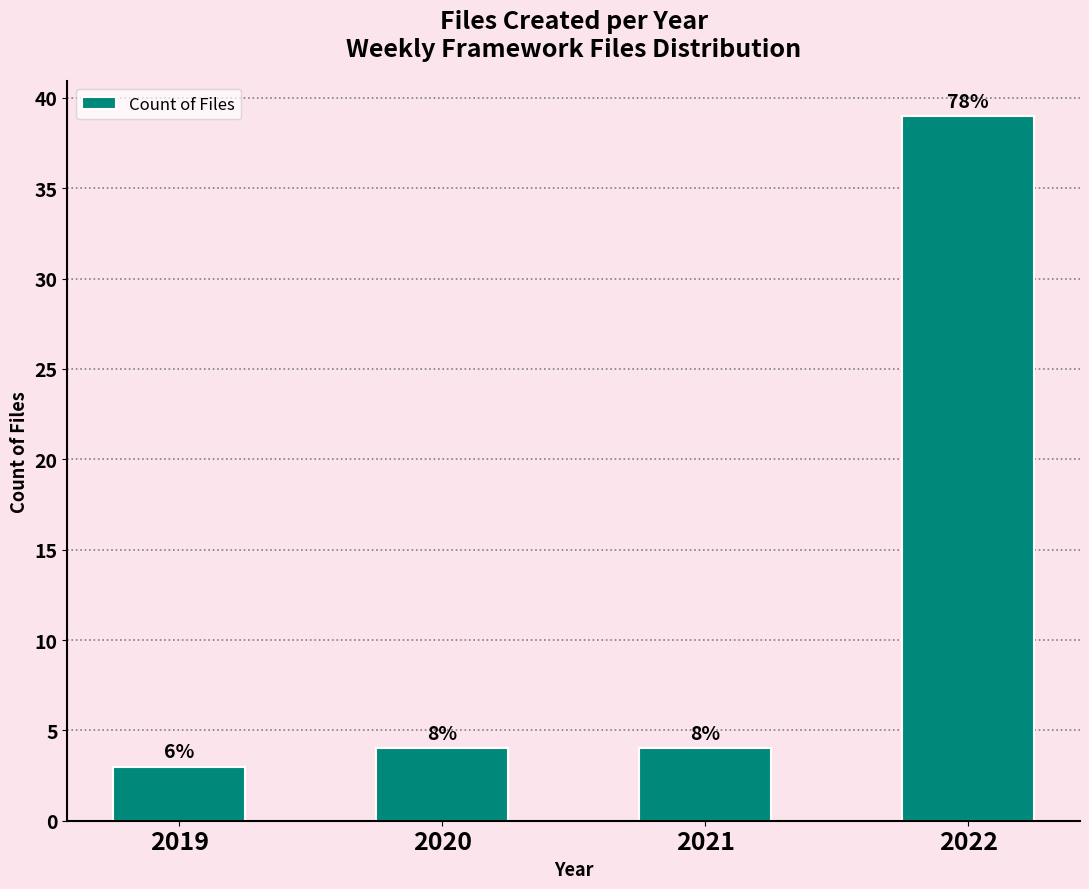

What is the smallest value displayed?

3